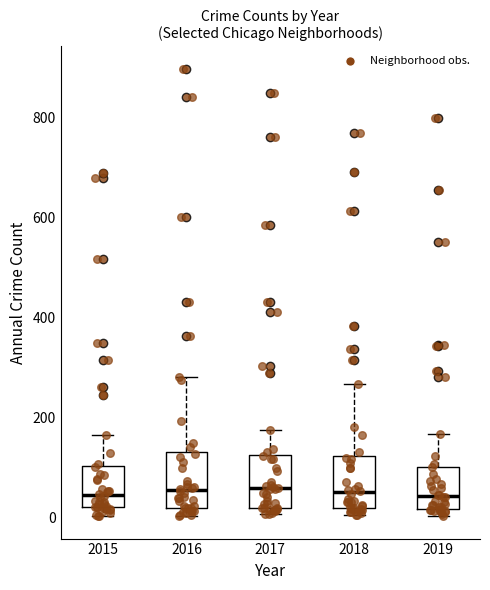

Where does the median line of the box at x = 2019 sit on the y-axis? The values are not printed on the chart, so give them approximately, as read against the axis.

40